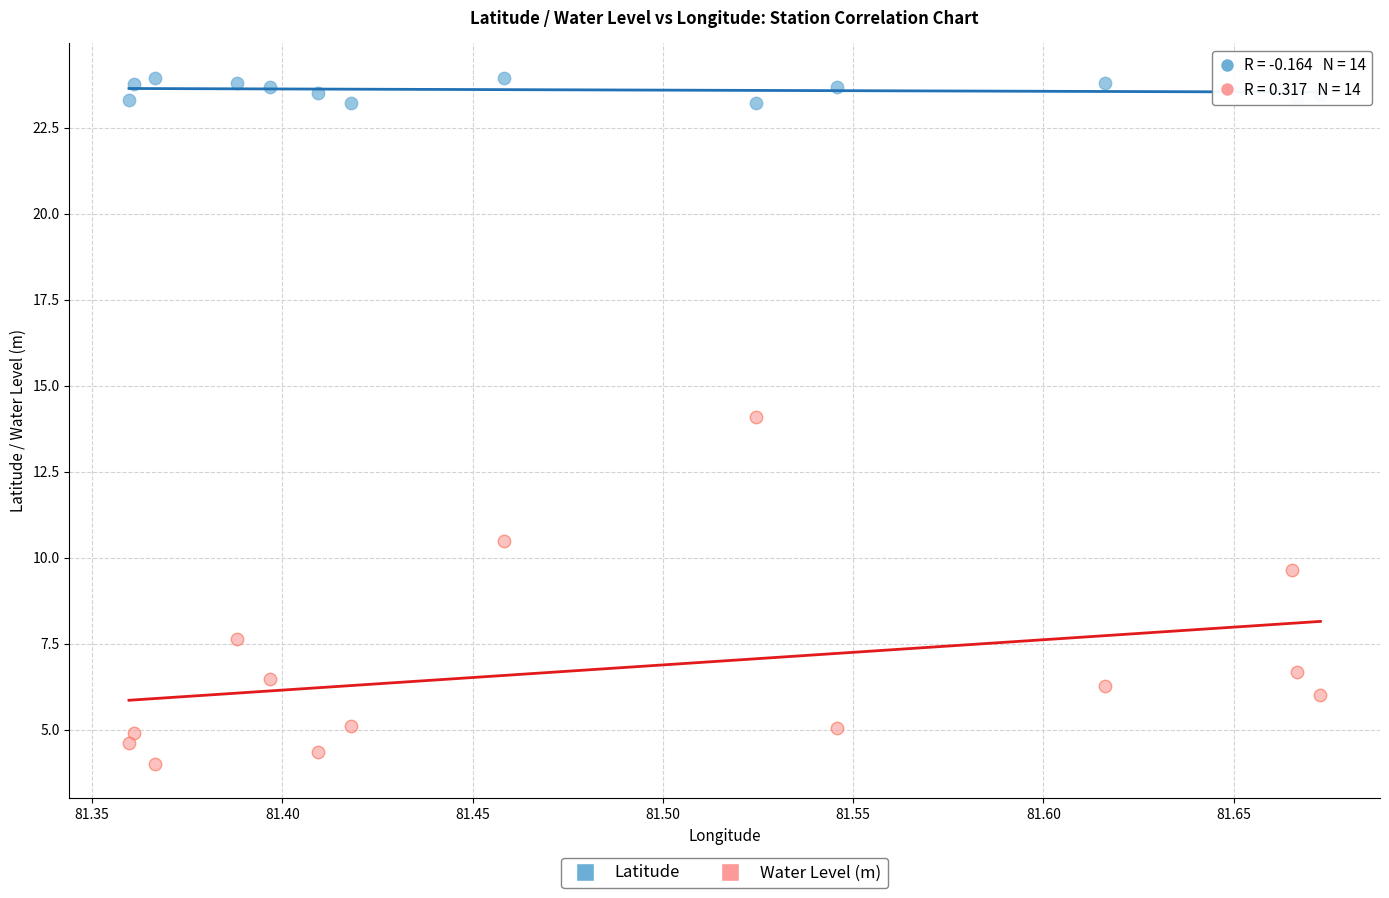

Which series reaches the maximum Y coordinate?

Latitude